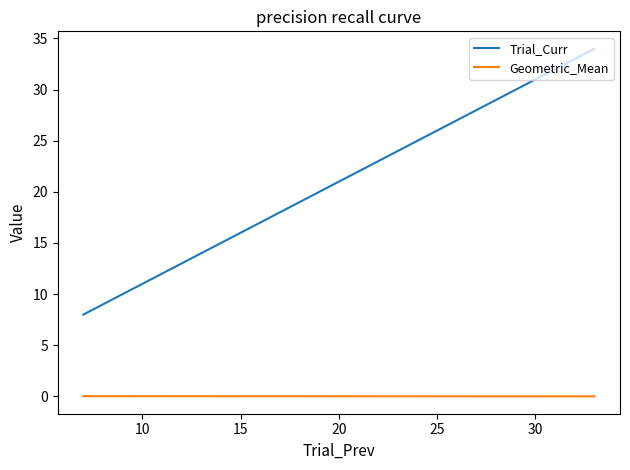

What is the maximum value shown in the chart?

34.0